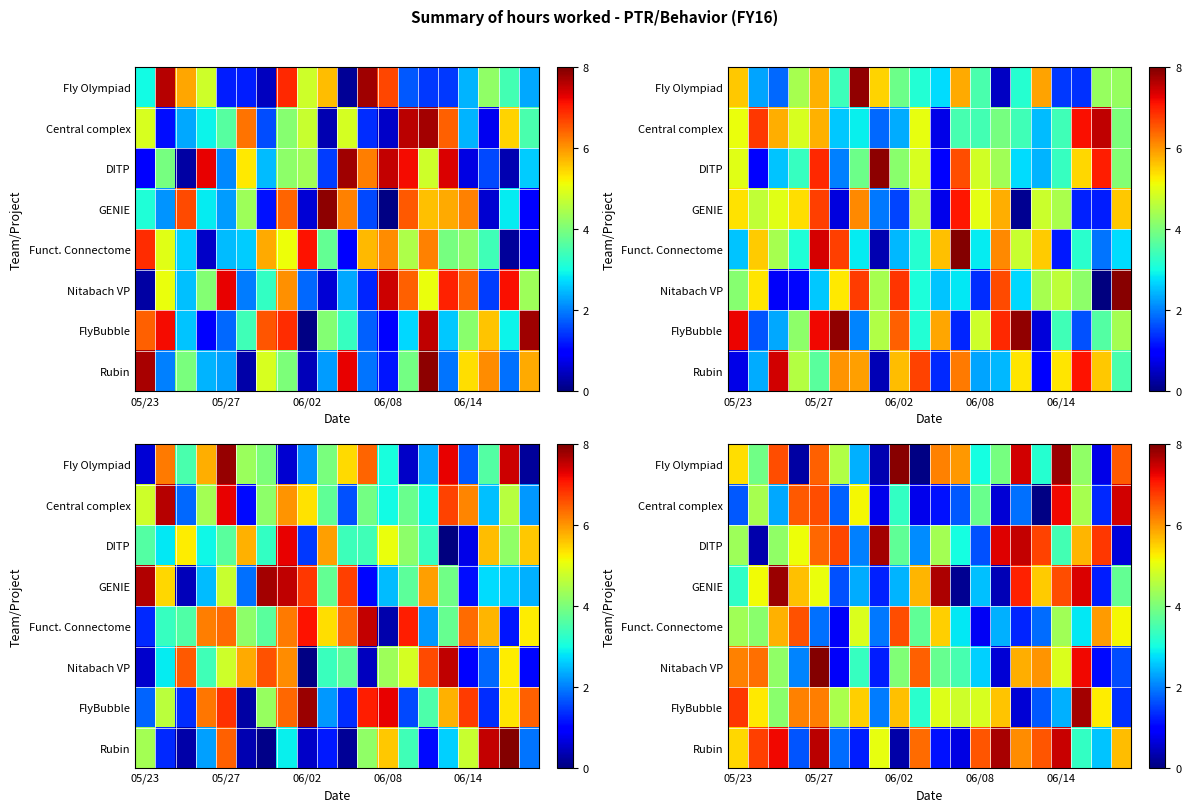

How many data points in DITP are less than 4?

8